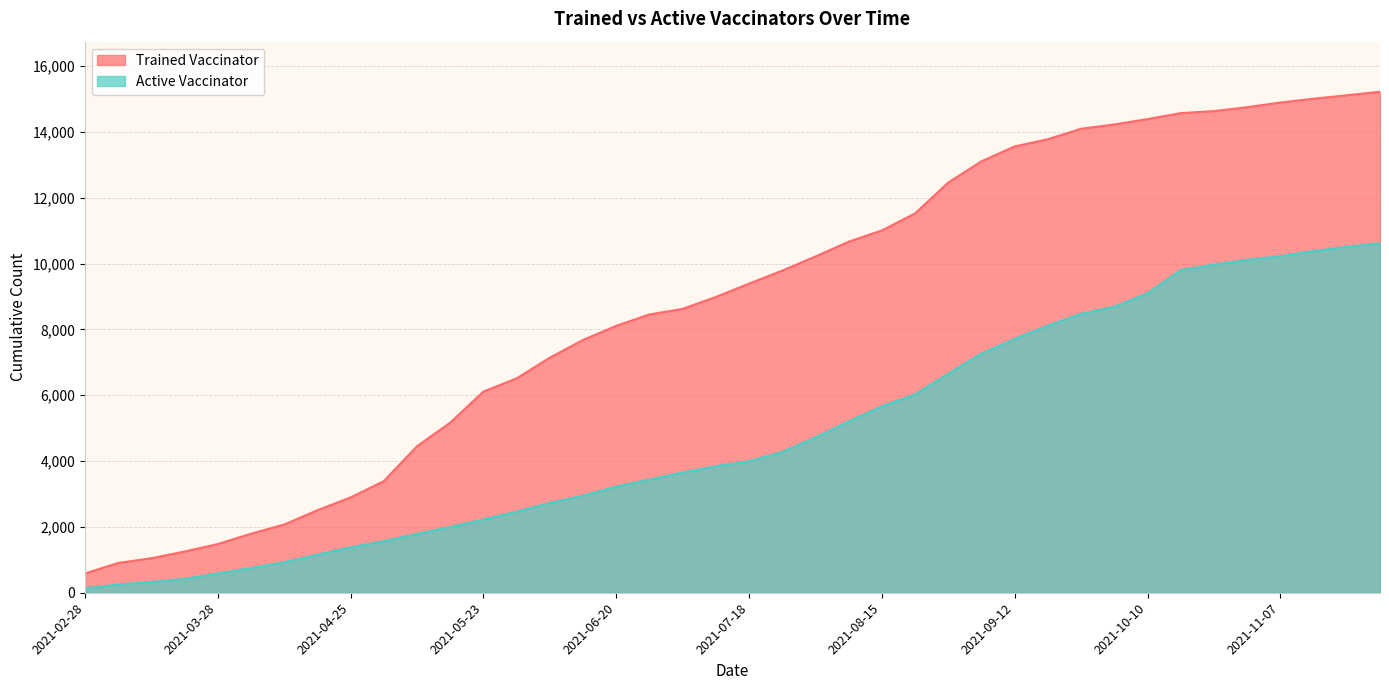

Reading left to right, list all the values displayed in this chart.

Trained Vaccinator: 2021-02-28=584	2021-03-07=905	2021-03-14=1048	2021-03-21=1252	2021-03-28=1479	2021-04-04=1792	2021-04-11=2072	2021-04-18=2505	2021-04-25=2895	2021-05-02=3389	2021-05-09=4448	2021-05-16=5166	2021-05-23=6110	2021-05-30=6511	2021-06-06=7141	2021-06-13=7678	2021-06-20=8107	2021-06-27=8453	2021-07-04=8622	2021-07-11=8984	2021-07-18=9389	2021-07-25=9785	2021-08-01=10214	2021-08-08=10663	2021-08-15=11005	2021-08-22=11523	2021-08-29=12461	2021-09-05=13105	2021-09-12=13557	2021-09-19=13776	2021-09-26=14094	2021-10-03=14224	2021-10-10=14387	2021-10-17=14568	2021-10-24=14630	2021-10-31=14748	2021-11-07=14891	2021-11-14=15006	2021-11-21=15111	2021-11-28=15217
Active Vaccinator: 2021-02-28=136	2021-03-07=252	2021-03-14=325	2021-03-21=421	2021-03-28=587	2021-04-04=751	2021-04-11=926	2021-04-18=1158	2021-04-25=1381	2021-05-02=1565	2021-05-09=1790	2021-05-16=2000	2021-05-23=2224	2021-05-30=2465	2021-06-06=2728	2021-06-13=2948	2021-06-20=3226	2021-06-27=3440	2021-07-04=3655	2021-07-11=3844	2021-07-18=3996	2021-07-25=4278	2021-08-01=4719	2021-08-08=5206	2021-08-15=5661	2021-08-22=6026	2021-08-29=6653	2021-09-05=7268	2021-09-12=7710	2021-09-19=8115	2021-09-26=8473	2021-10-03=8689	2021-10-10=9095	2021-10-17=9805	2021-10-24=9969	2021-10-31=10114	2021-11-07=10226	2021-11-14=10381	2021-11-21=10510	2021-11-28=10615